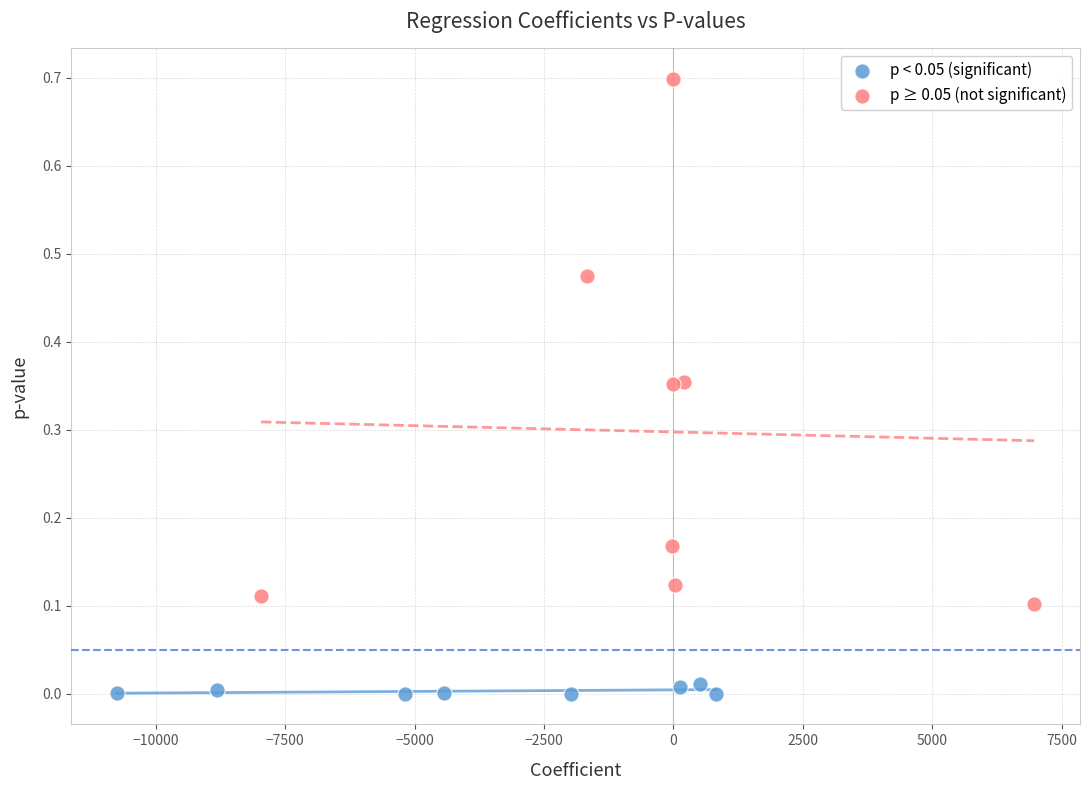

Which series has the largest Y range (max minus min)?

p ≥ 0.05 (not significant)